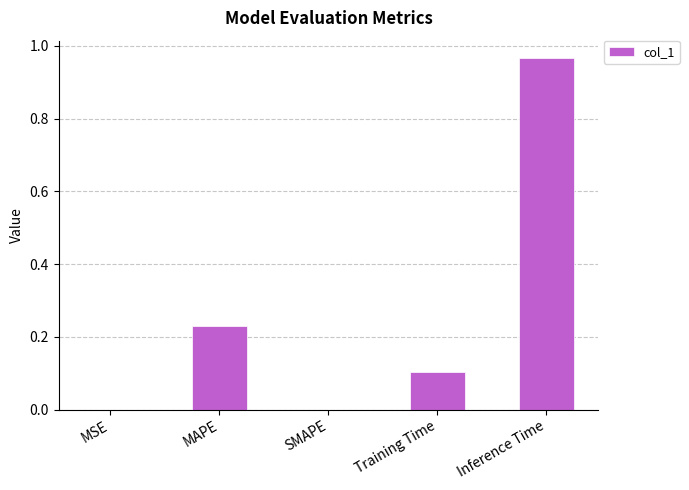

Count the number of categories in the chart.

5